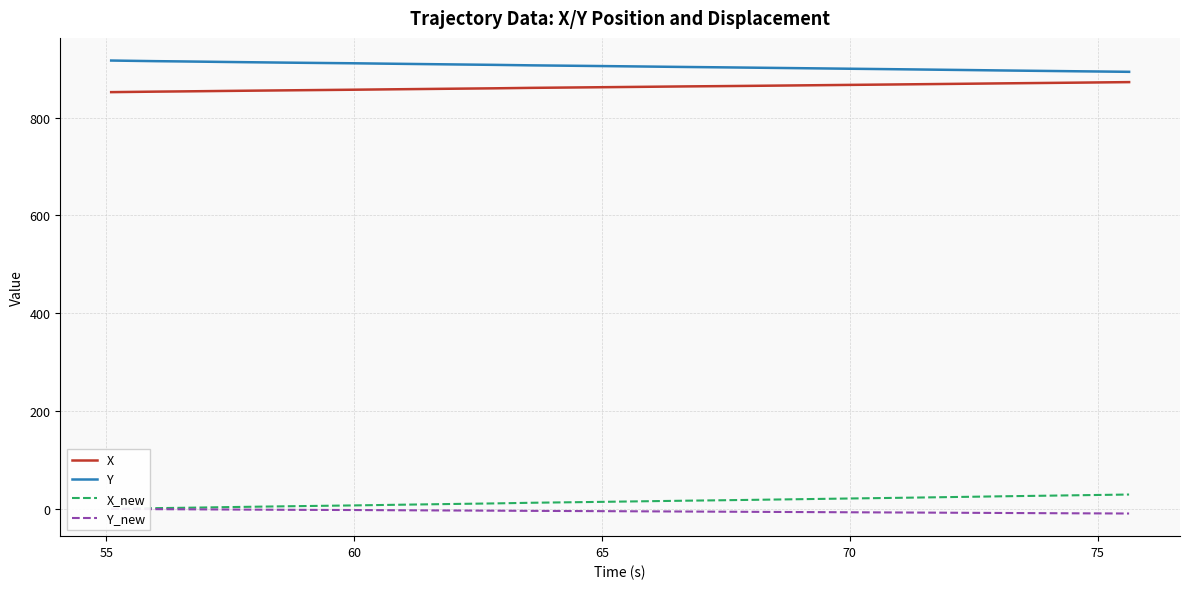

True or false: Y and X cross at least once.

False